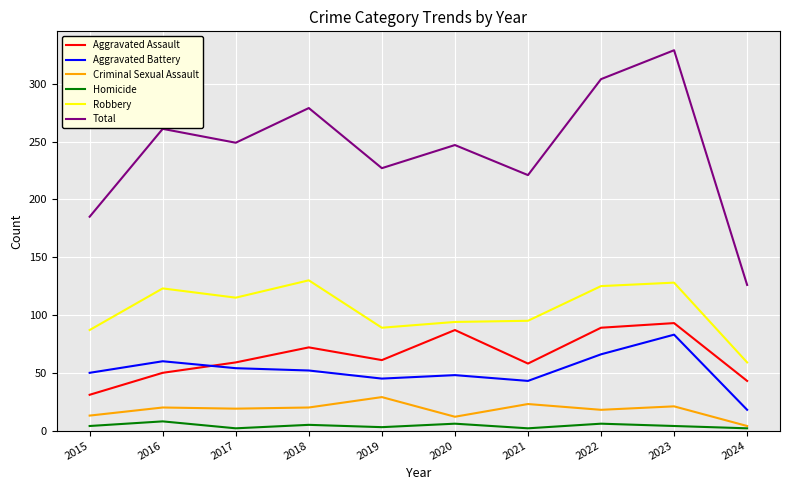

At 2020, list the series in order from largest to smallest.

Total, Robbery, Aggravated Assault, Aggravated Battery, Criminal Sexual Assault, Homicide